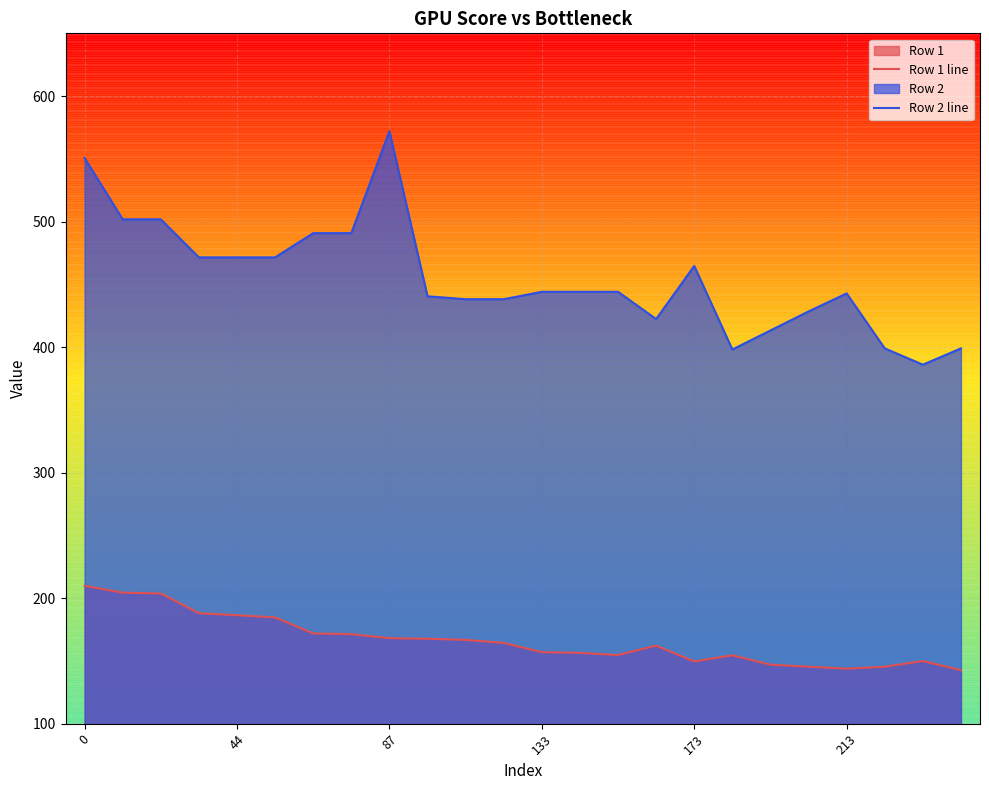

What is the difference between the maximum and minimum values in the Row 2 line series?

186.0